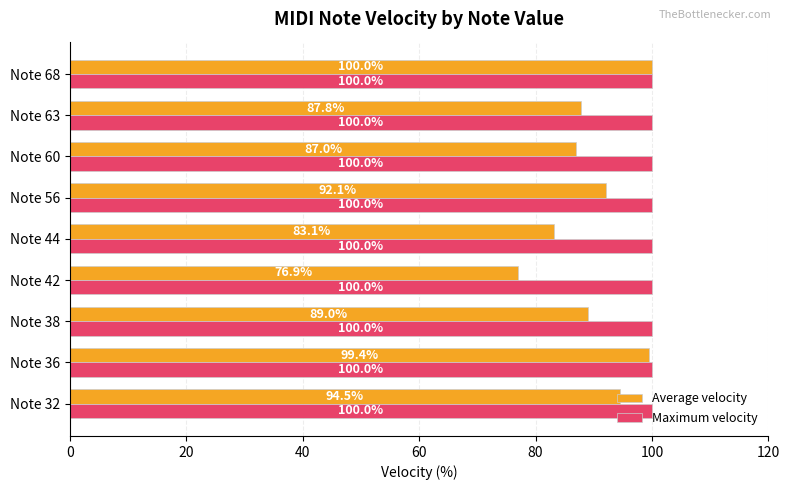

Which series has the widest spread of values?

Average velocity